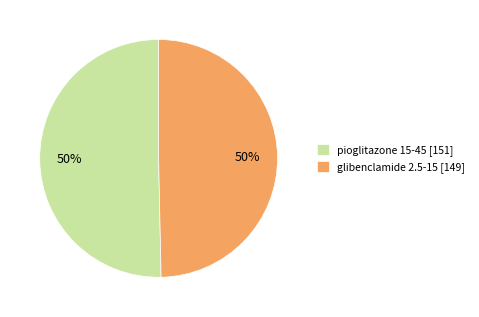

Combined, do pioglitazone 15-45 [151] and glibenclamide 2.5-15 [149] account for over 50%?

Yes